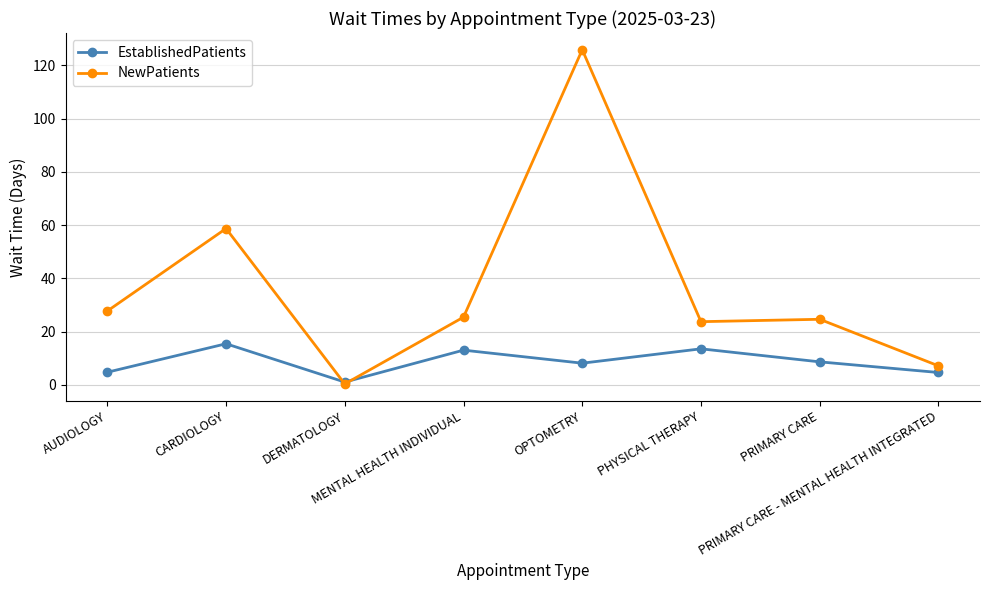

What is the value of the EstablishedPatients point at the 1st from the left?

4.7